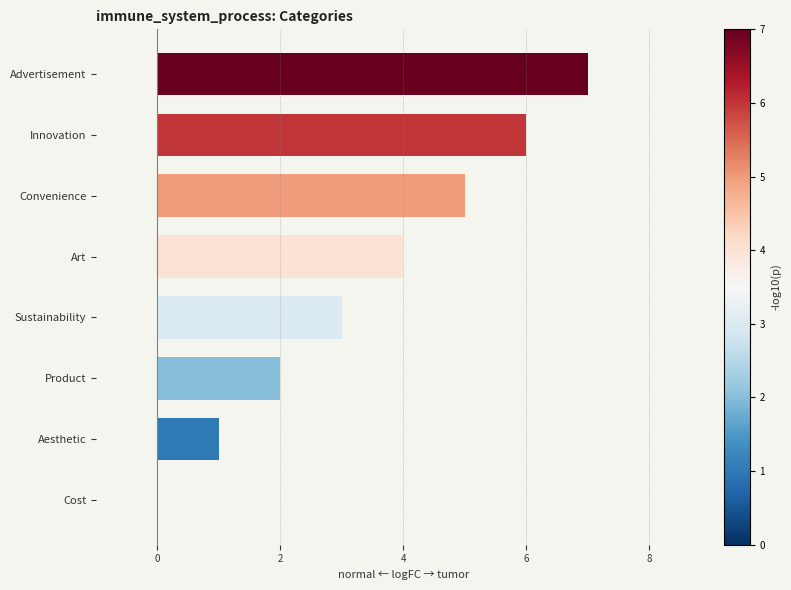

Approximately how many times larger is the value at Art compared to Sustainability?

1.3